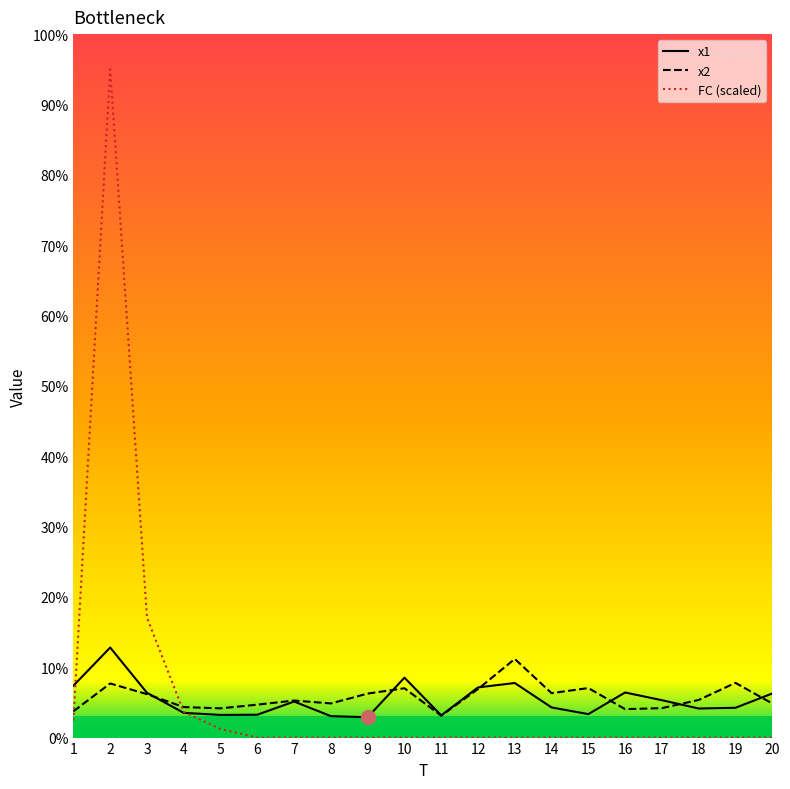

What is the total value across all series at 16?

10.4